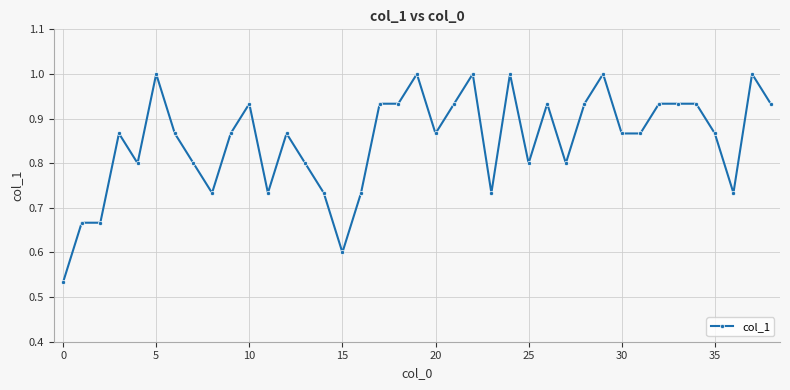

True or false: there are more than 2 points higher than both neighbors.

True